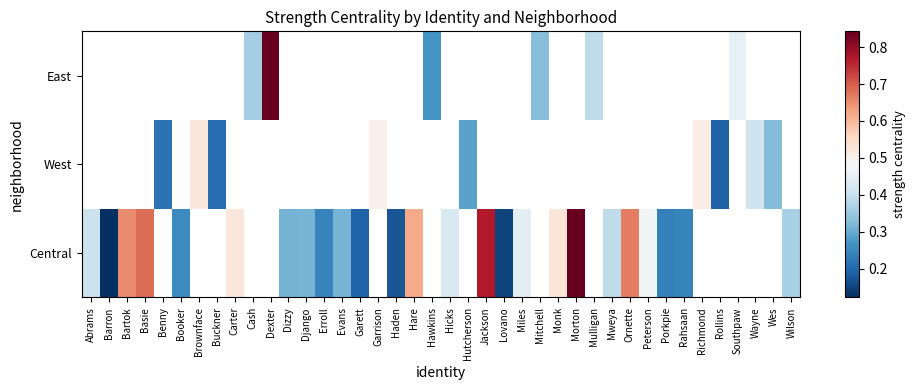

How many positive values does the East series have?

6